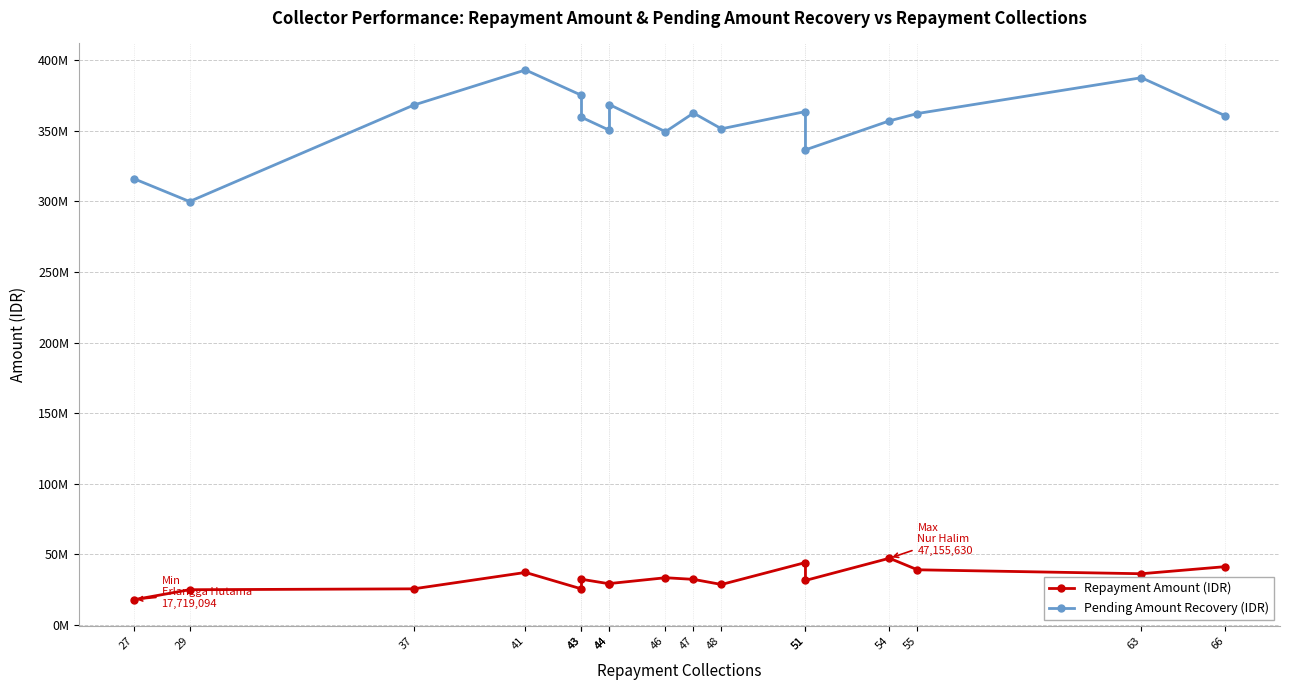

What are all the series names shown in the legend?

Repayment Amount (IDR), Pending Amount Recovery (IDR)